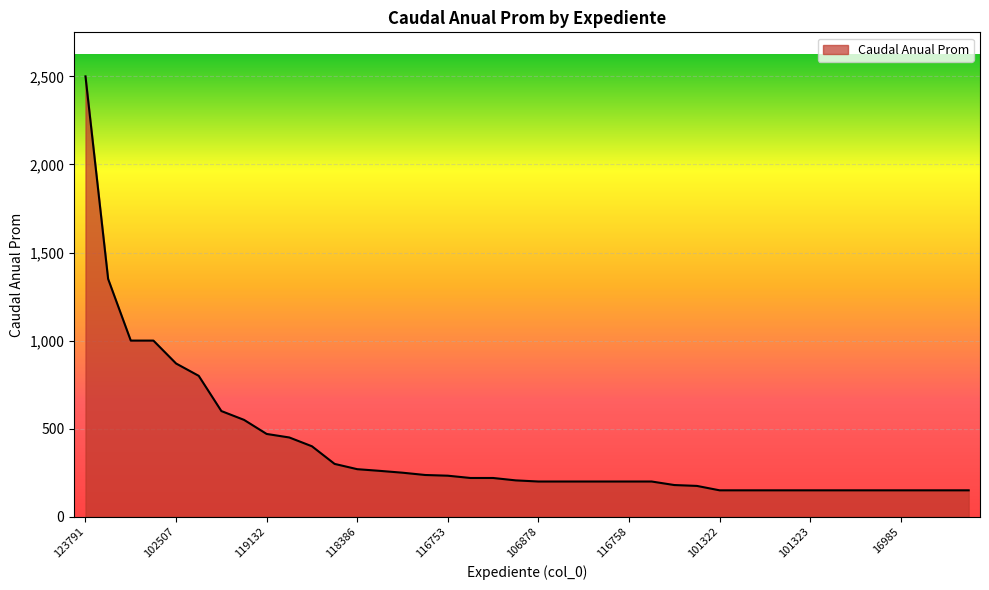

What is the maximum value shown in the chart?

2500.0